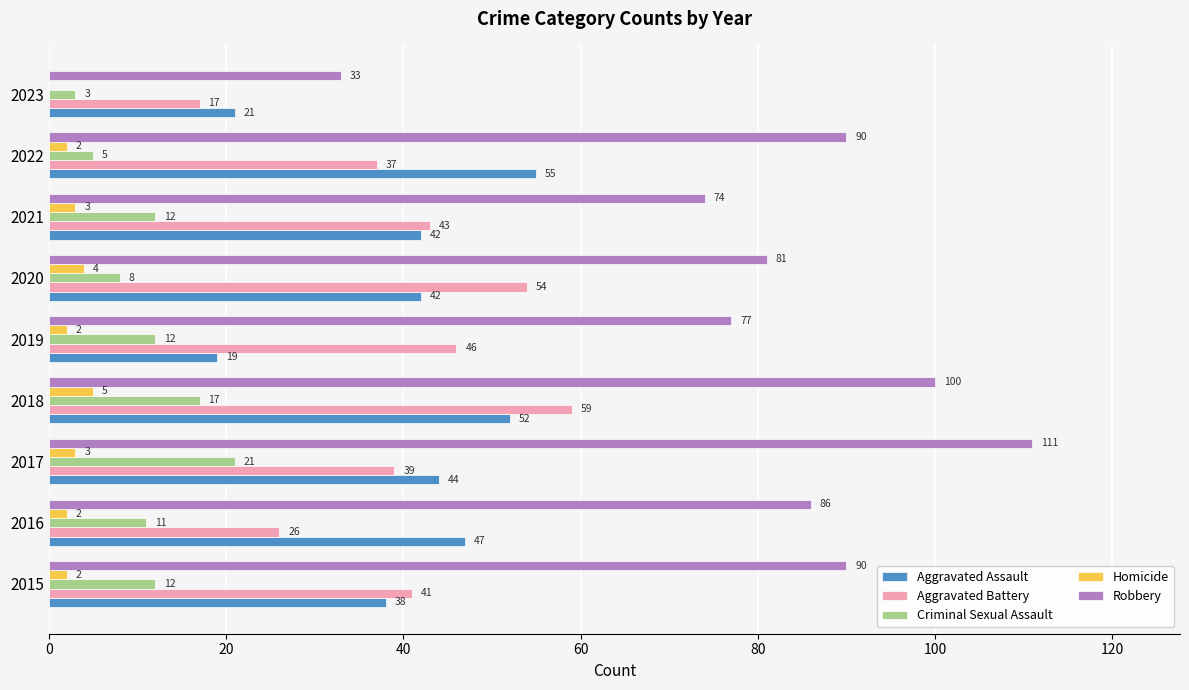

True or false: Criminal Sexual Assault has a value of 10 at 2018.

False